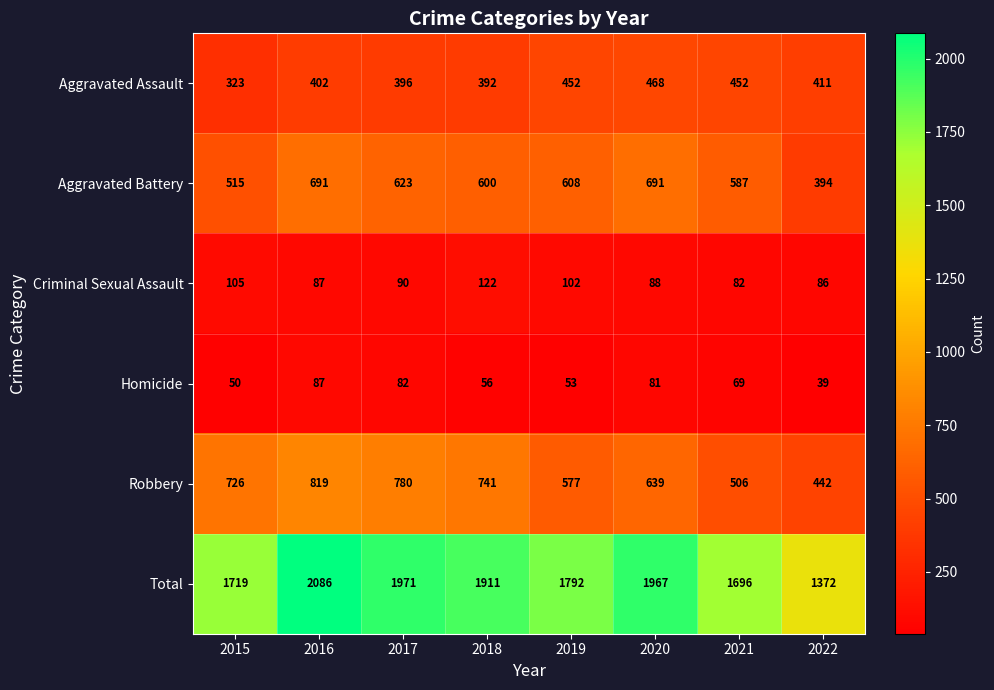

The value of Robbery at 2015 is 477. True or false?

False